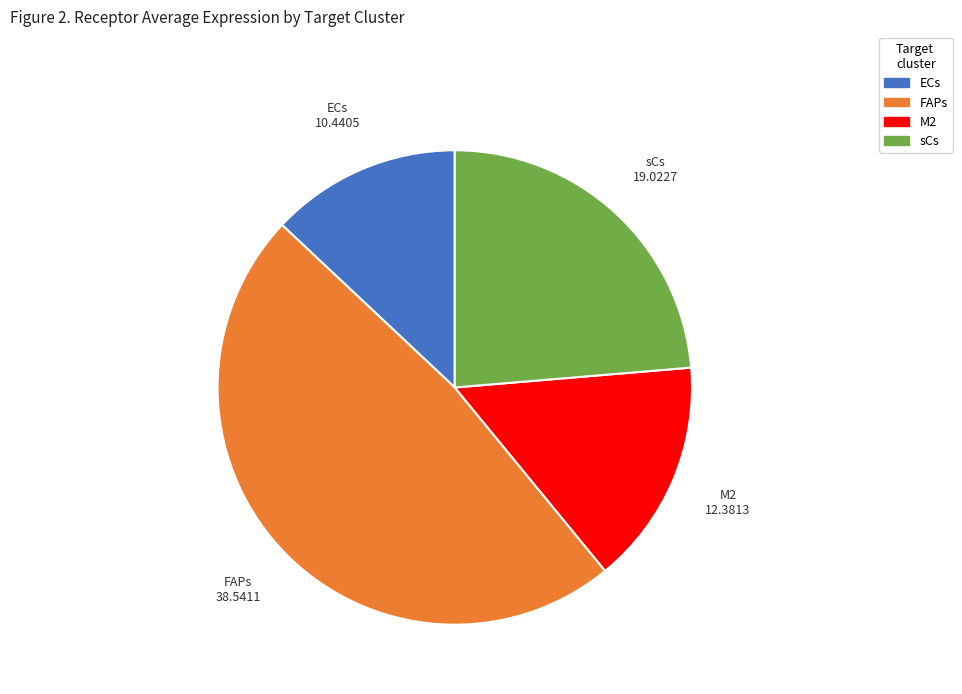

Does any single category account for the majority?

No